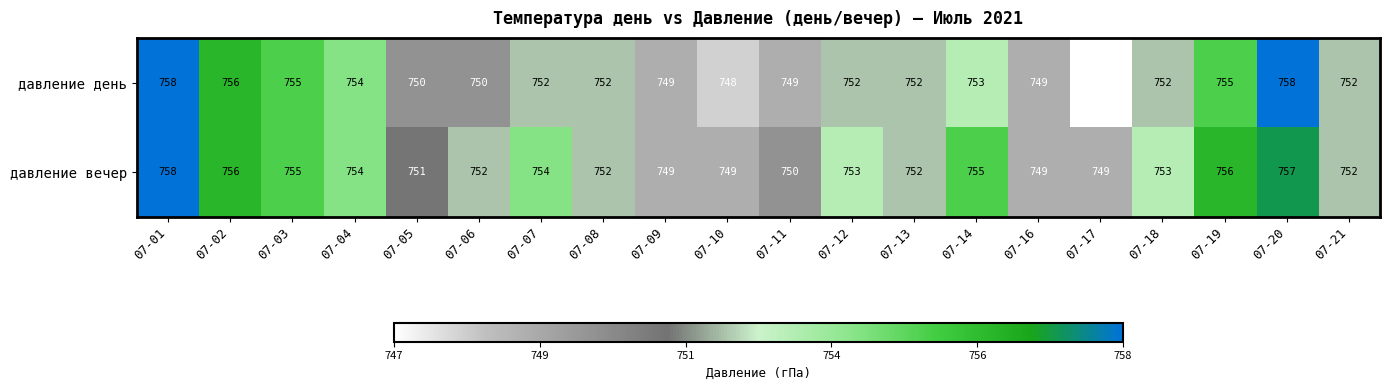

At which label does давление день first exceed 752?

07-01